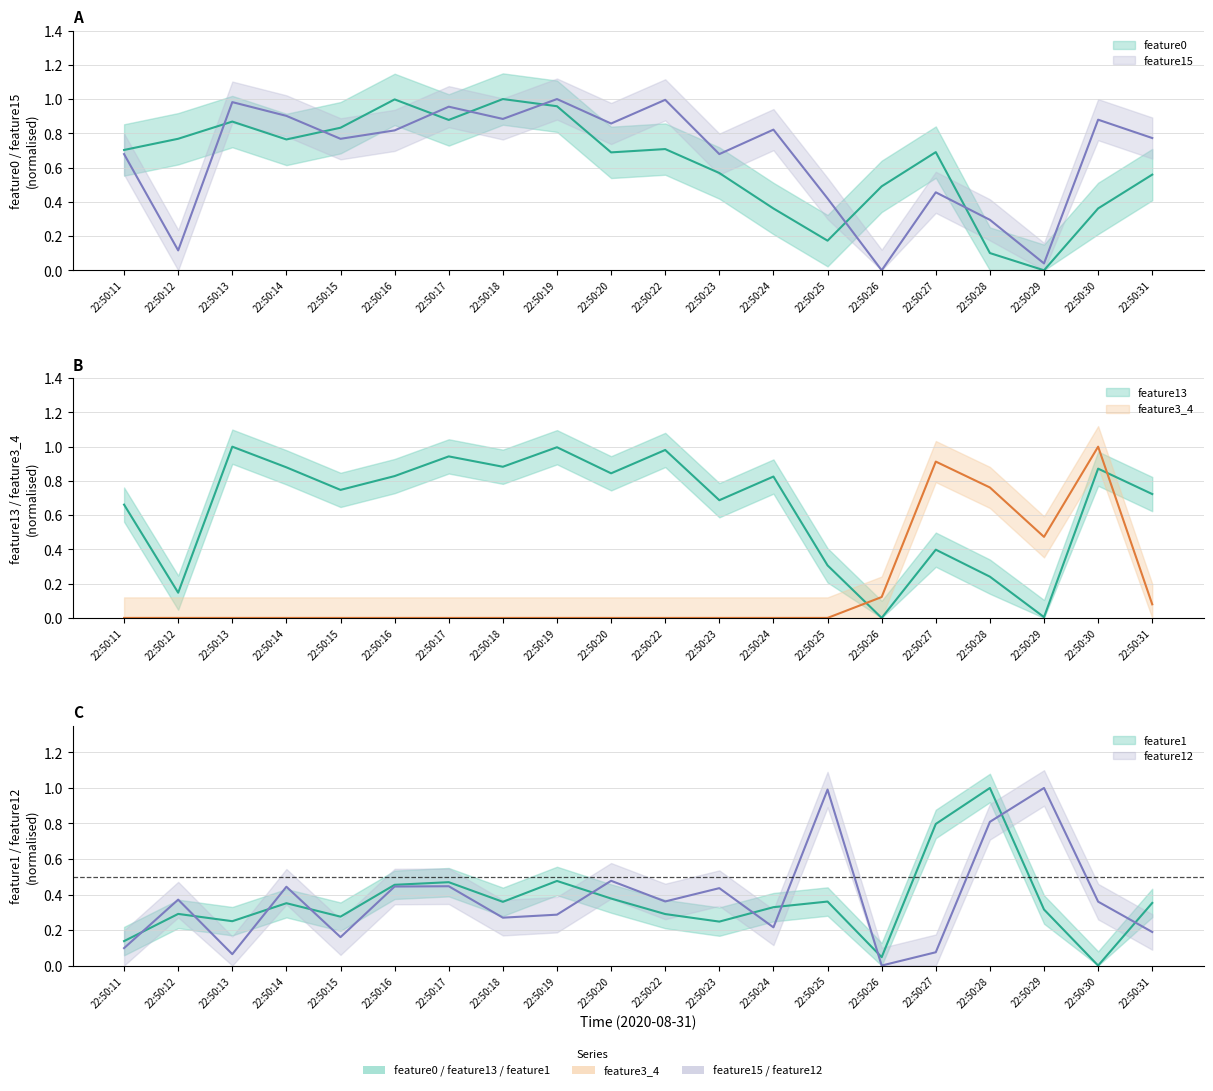

Reading left to right, what are all the values shown in this chart?

feature0: 0.7	0.8	0.9	0.8	0.8	1.0	0.9	1.0	1.0	0.7	0.7	0.6	0.4	0.2	0.5	0.7	0.1	0.0	0.4	0.6
feature1: 0.1	0.3	0.2	0.4	0.3	0.5	0.5	0.4	0.5	0.4	0.3	0.2	0.3	0.4	0.0	0.8	1.0	0.3	0.0	0.4
feature12: 0.1	0.4	0.1	0.4	0.2	0.4	0.4	0.3	0.3	0.5	0.4	0.4	0.2	1.0	0.0	0.1	0.8	1.0	0.4	0.2
feature13: 0.7	0.1	1.0	0.9	0.7	0.8	0.9	0.9	1.0	0.8	1.0	0.7	0.8	0.3	0.0	0.4	0.2	0.0	0.9	0.7
feature15: 0.7	0.1	1.0	0.9	0.8	0.8	1.0	0.9	1.0	0.9	1.0	0.7	0.8	0.4	0.0	0.5	0.3	0.0	0.9	0.8
feature3_4: 0.0	0.0	0.0	0.0	0.0	0.0	0.0	0.0	0.0	0.0	0.0	0.0	0.0	0.0	0.1	0.9	0.8	0.5	1.0	0.1